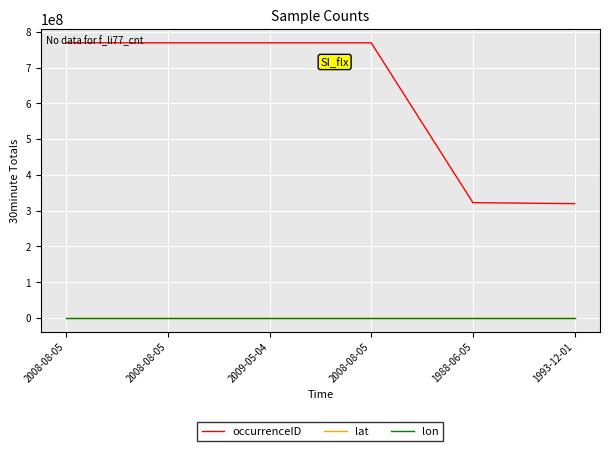

Does the chart have visible grid lines?

Yes